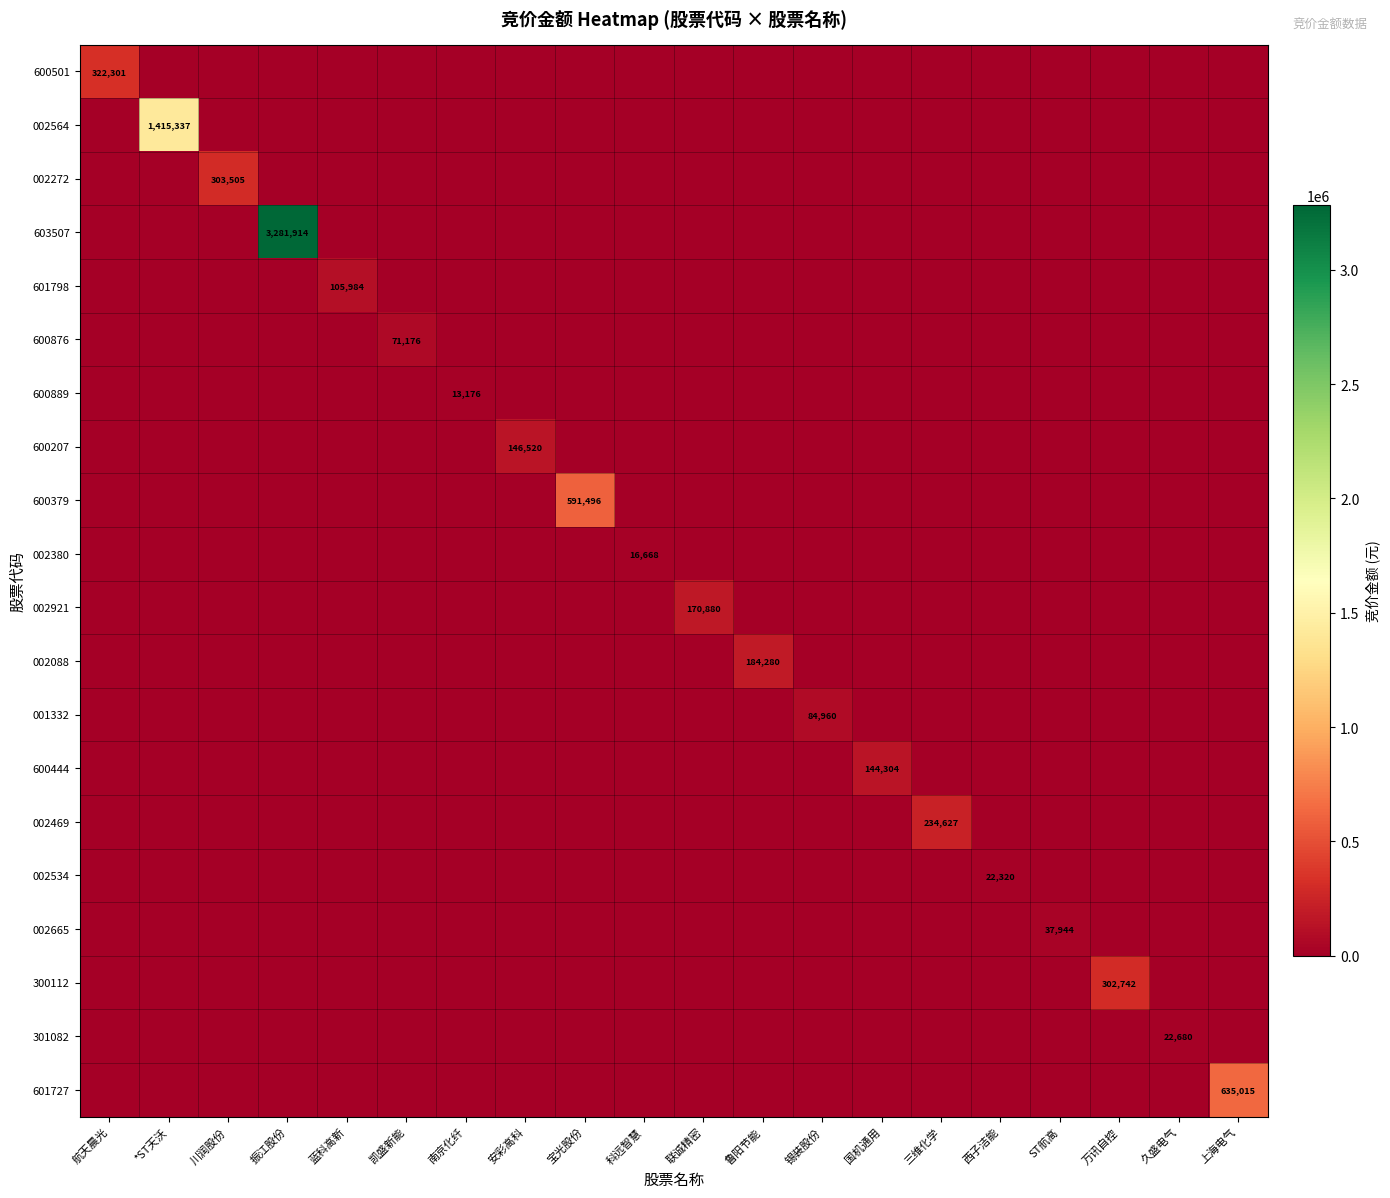

At which category is the sum across all series the highest?

振江股份